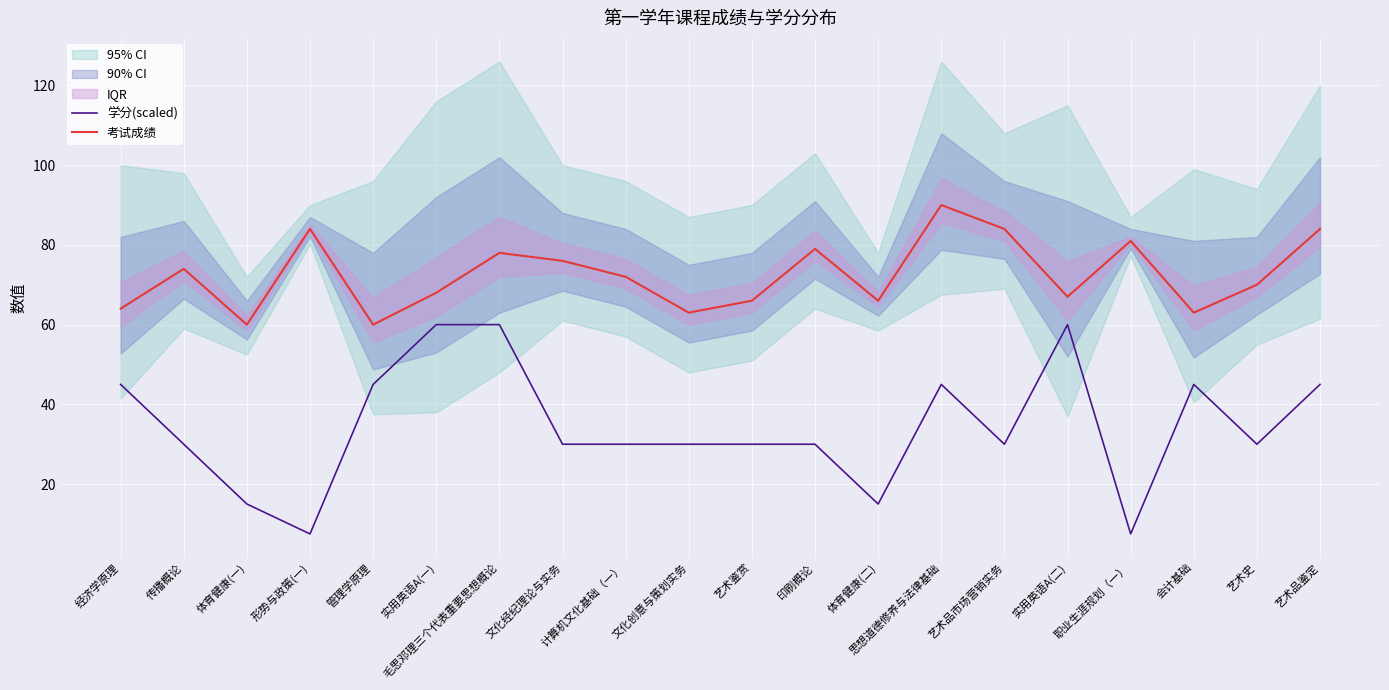

What is the difference between the second highest and second lowest values in the 学分(scaled) series?

52.5